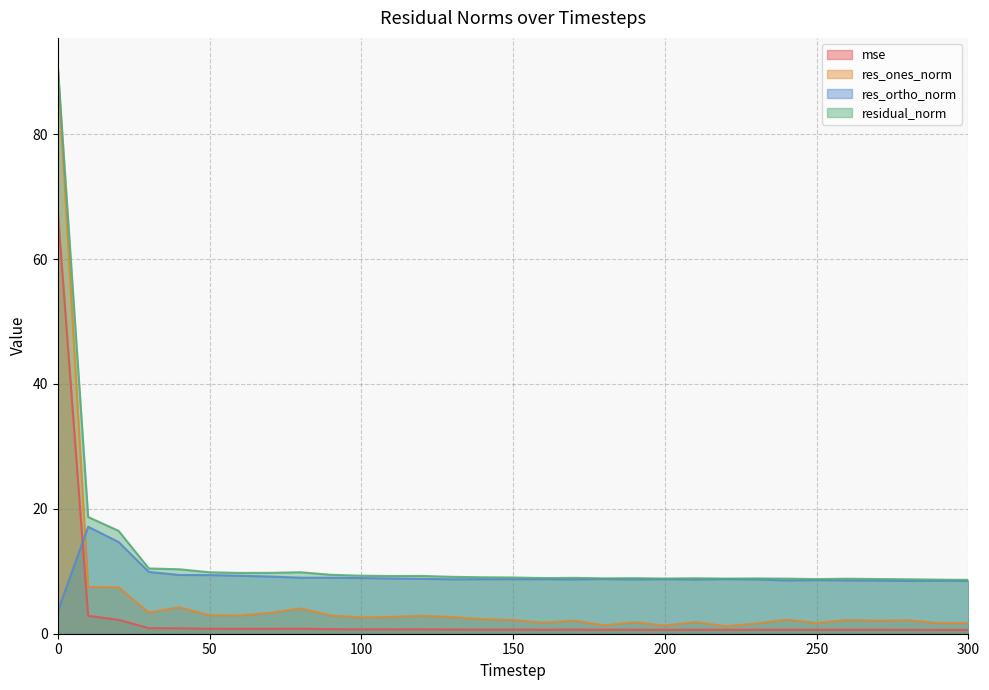

List the labels in order of res_ones_norm value, smallest first.

220, 200, 180, 230, 300, 290, 250, 160, 190, 210, 270, 170, 280, 260, 150, 240, 140, 100, 130, 110, 120, 60, 90, 50, 70, 30, 80, 40, 20, 10, 0